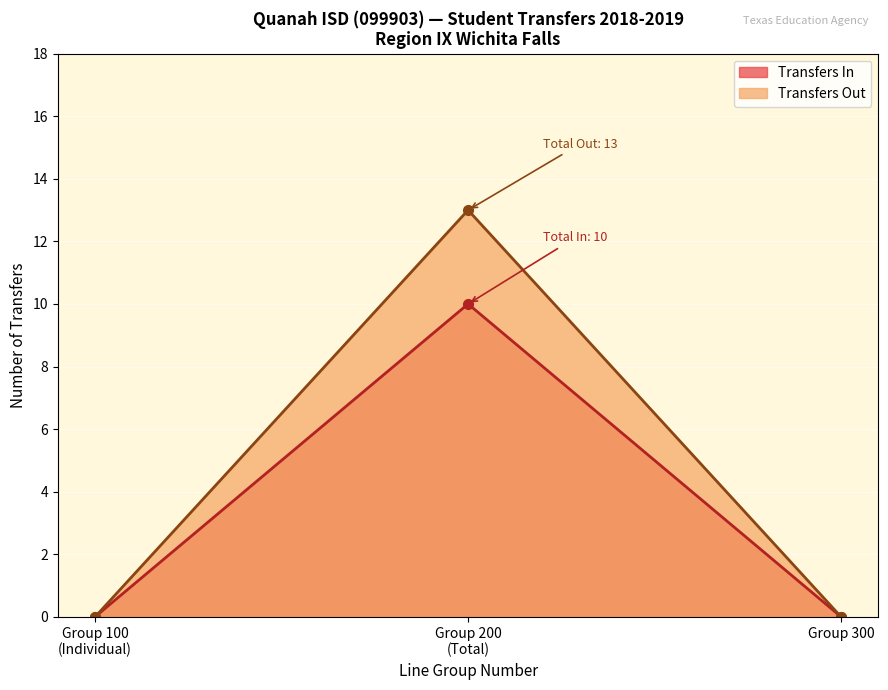

Which category has the highest value in the Transfers Out series?

Group 200
(Total)